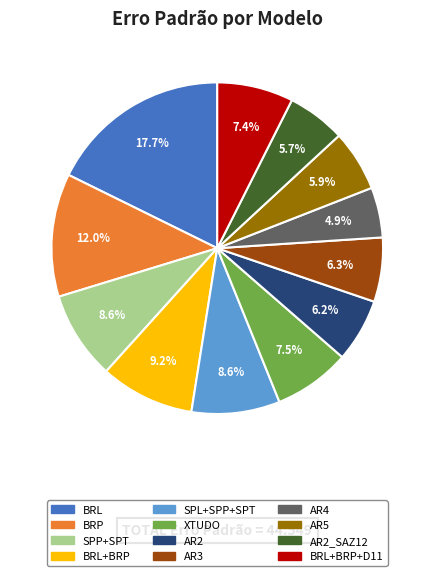

Does any single category account for the majority?

No